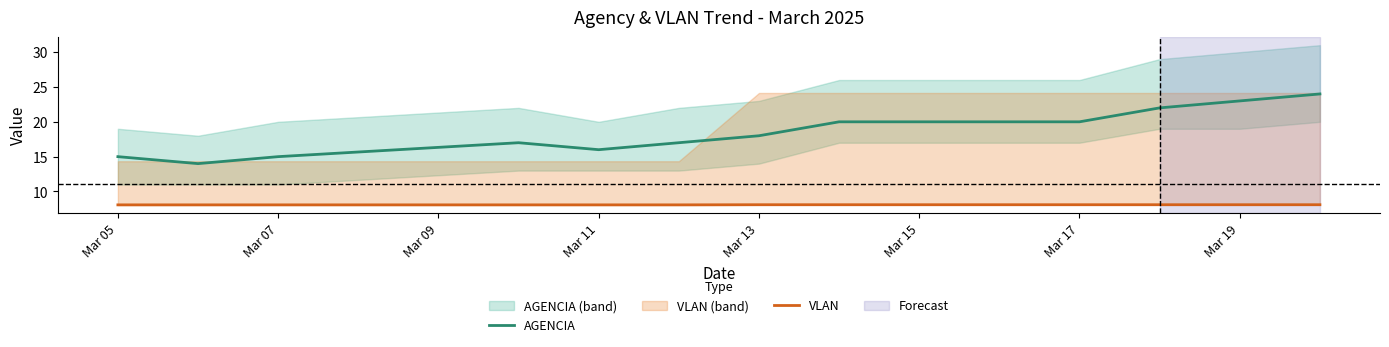

The VLAN series shows 13.5 at Mar 07. True or false?

False